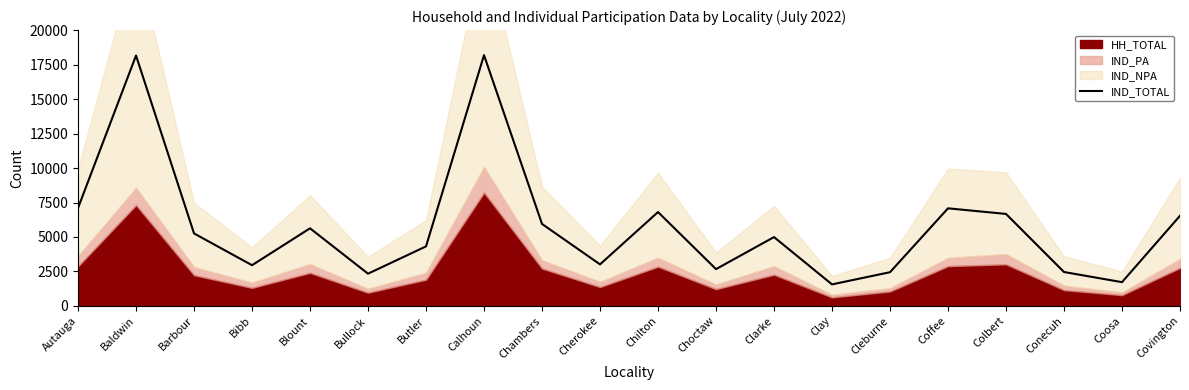

The value at Colbert is 6673. True or false?

True